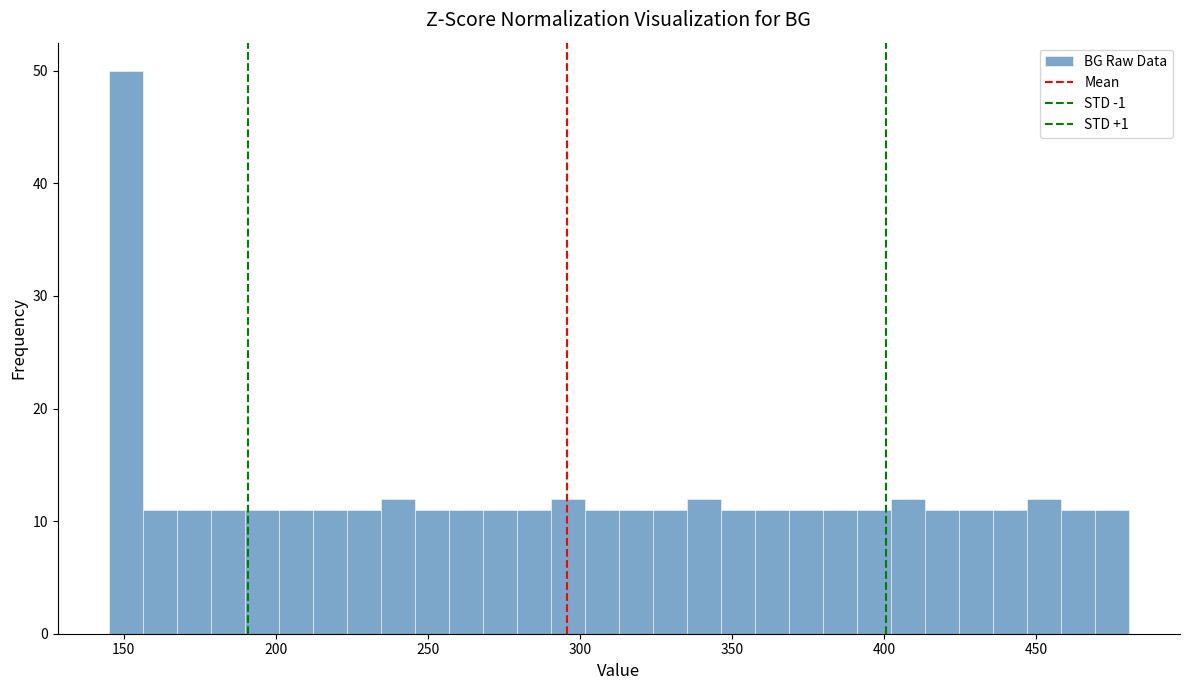

Around what value on the x-axis is the tallest bar? Give the approximate position of its centre, as read against the axis.

150